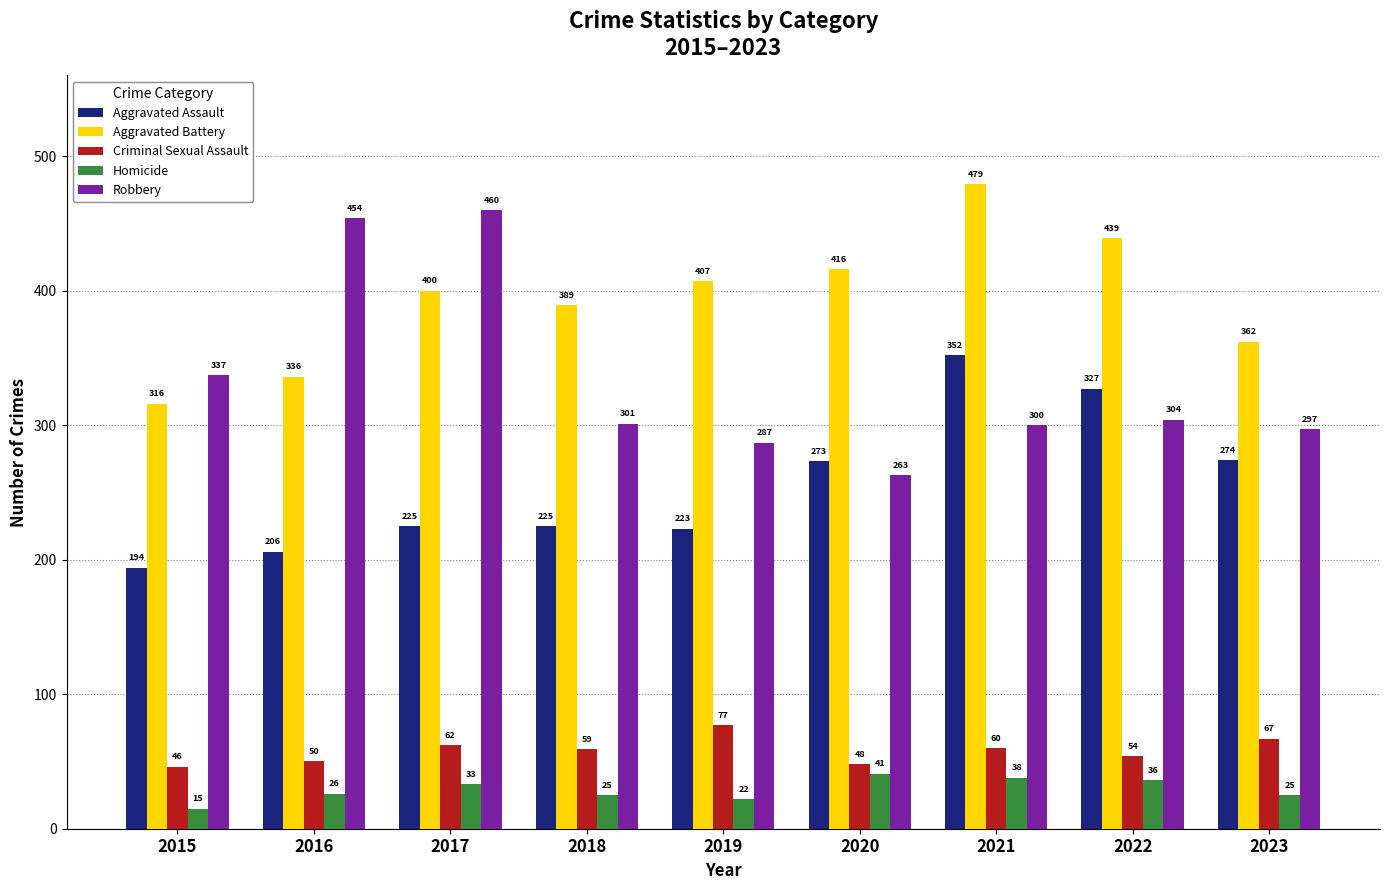

At how many categories does at least one series exceed 164?

9